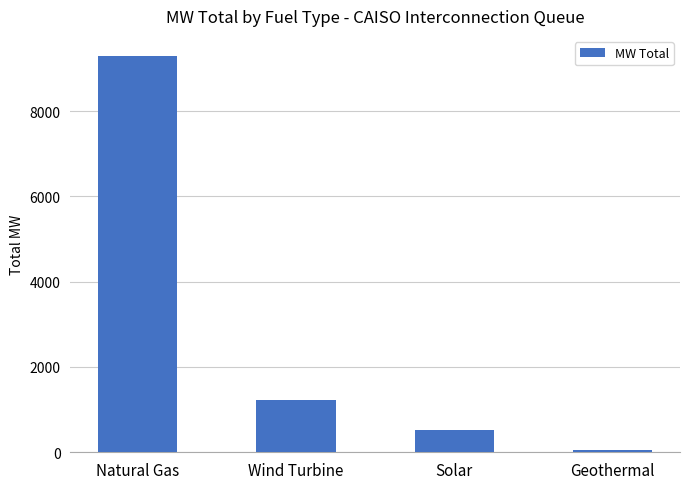

Reading left to right, what are all the values shown in this chart?

Natural Gas=9299.8	Wind Turbine=1223.5	Solar=520.0	Geothermal=62.0